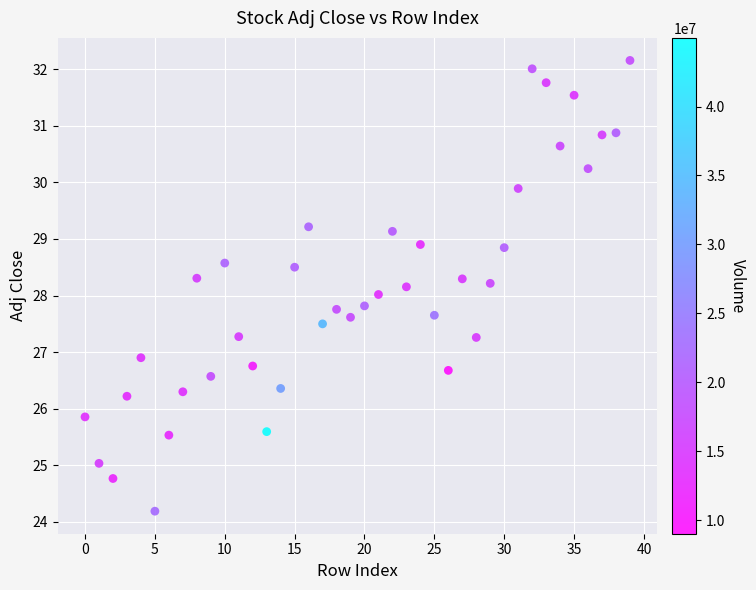

How many points are shown in the scatter plot?

40